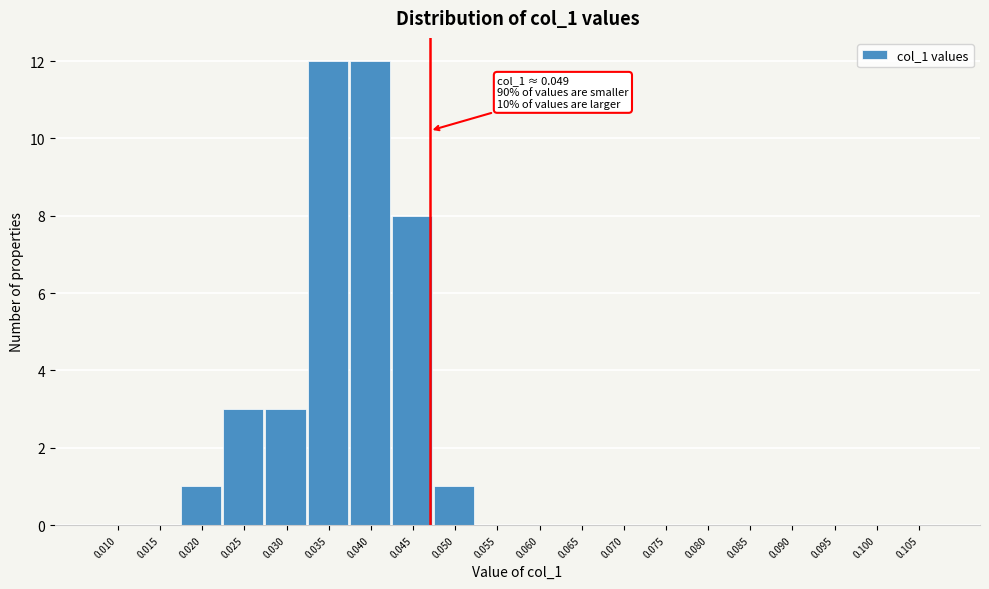

Reading left to right, list all the values displayed in this chart.

0.010=0	0.015=0	0.020=1	0.025=3	0.030=3	0.035=12	0.040=12	0.045=8	0.050=1	0.055=0	0.060=0	0.065=0	0.070=0	0.075=0	0.080=0	0.085=0	0.090=0	0.095=0	0.100=0	0.105=0